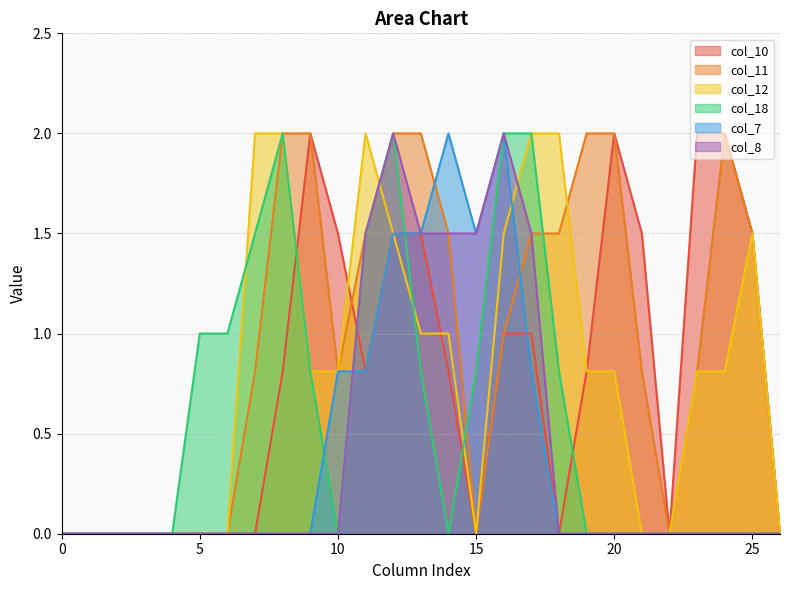

Reading left to right, list all the values displayed in this chart.

col_10: 0.0	0.0	0.0	0.0	0.0	0.0	0.0	0.0	0.8	2.0	1.5	0.8	1.5	1.5	0.8	0.0	1.0	1.0	0.0	0.8	2.0	1.5	0.0	2.0	2.0	1.5	0.0
col_11: 0.0	0.0	0.0	0.0	0.0	0.0	0.0	0.8	2.0	2.0	0.8	1.5	2.0	2.0	1.5	0.0	1.0	1.5	1.5	2.0	2.0	0.8	0.0	0.8	2.0	1.5	0.0
col_12: 0.0	0.0	0.0	0.0	0.0	0.0	0.0	2.0	2.0	0.8	0.8	2.0	1.5	1.0	1.0	0.0	1.5	2.0	2.0	0.8	0.8	0.0	0.0	0.8	0.8	1.5	0.0
col_18: 0.0	0.0	0.0	0.0	0.0	1.0	1.0	1.5	2.0	0.8	0.0	1.5	2.0	0.8	0.0	0.8	2.0	2.0	0.8	0.0	0.0	0.0	0.0	0.0	0.0	0.0	0.0
col_7: 0.0	0.0	0.0	0.0	0.0	0.0	0.0	0.0	0.0	0.0	0.8	0.8	1.5	1.5	2.0	1.5	2.0	0.8	0.0	0.0	0.0	0.0	0.0	0.0	0.0	0.0	0.0
col_8: 0.0	0.0	0.0	0.0	0.0	0.0	0.0	0.0	0.0	0.0	0.0	1.5	2.0	1.5	1.5	1.5	2.0	1.5	0.0	0.0	0.0	0.0	0.0	0.0	0.0	0.0	0.0